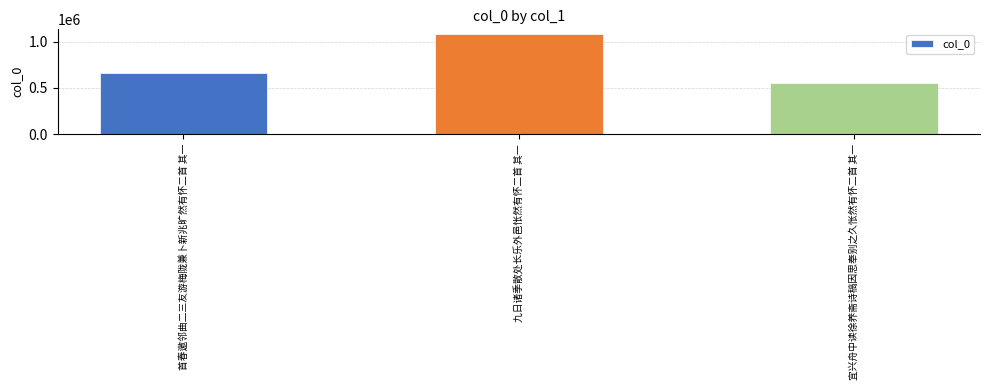

How many bars are there in total?

3